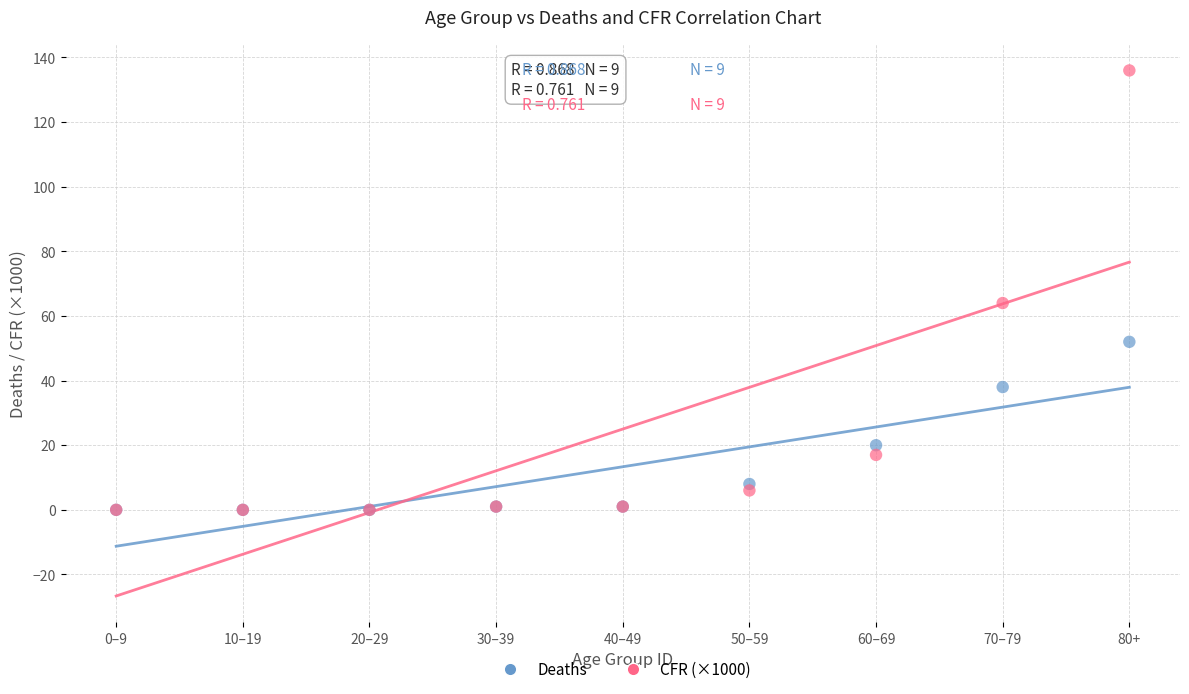

In the Deaths series, what Y value is closest to 26?

20